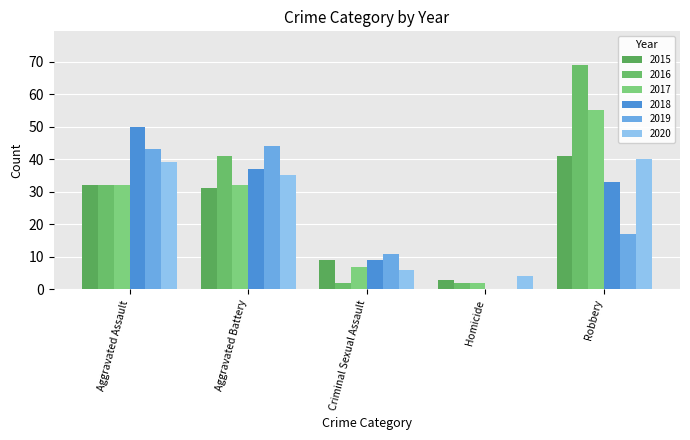

How many categories are shown in the chart?

5